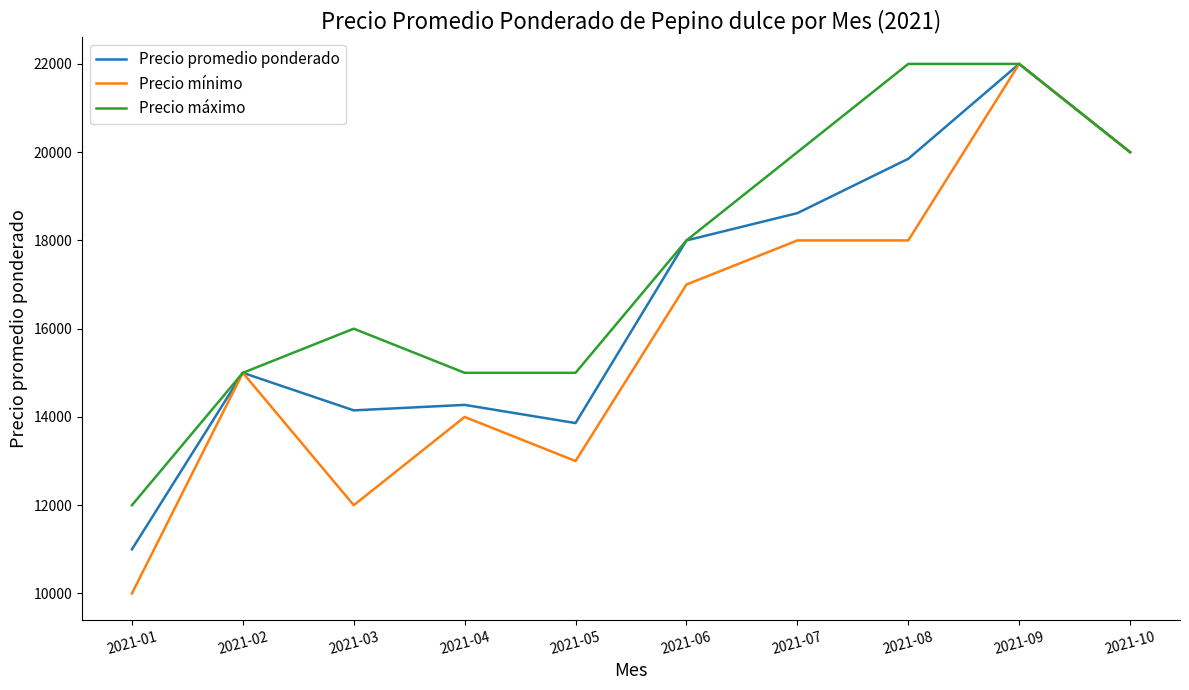

What is the average value of the Precio promedio ponderado series?

16675